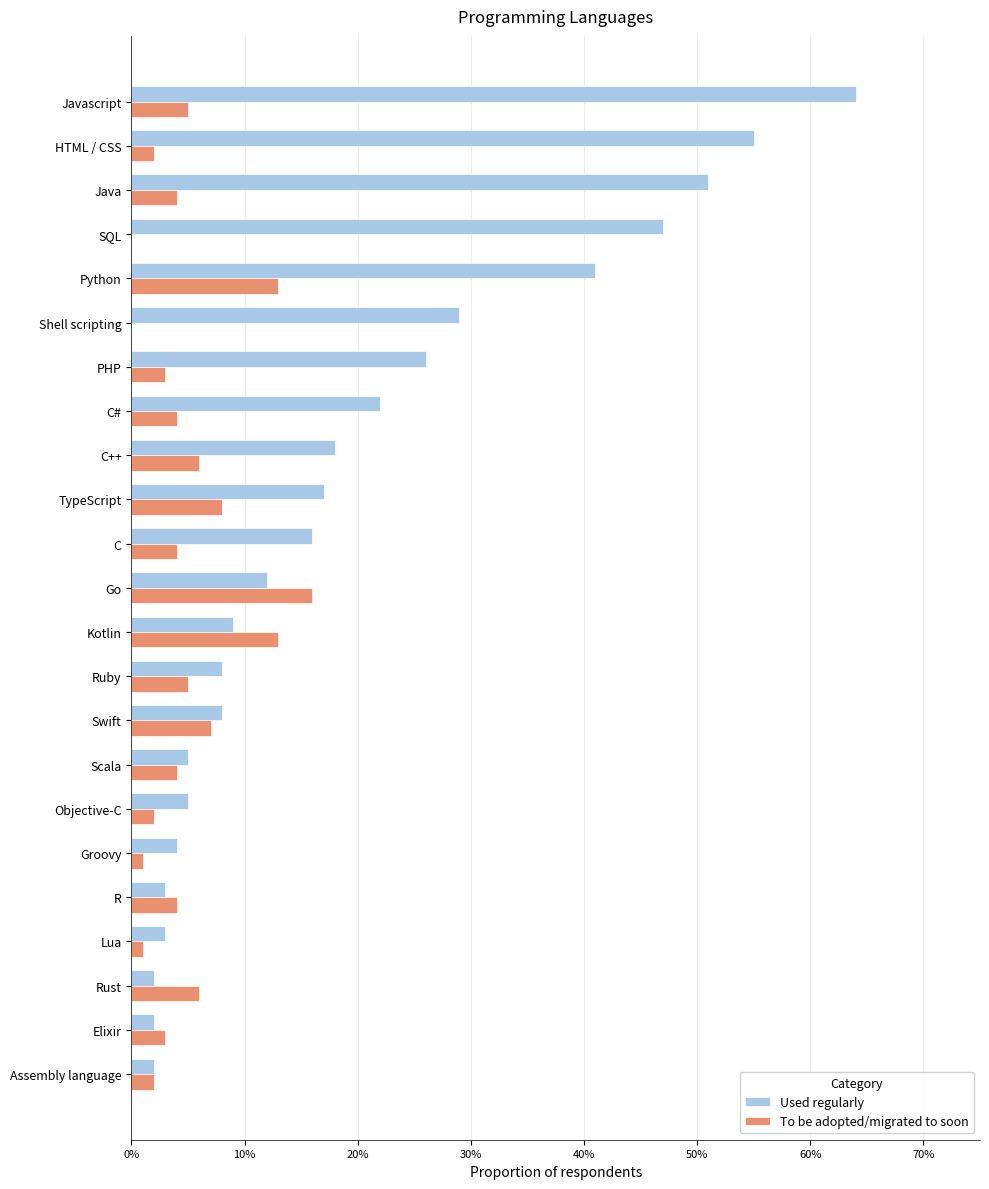

What are all the series names shown in the legend?

Used regularly, To be adopted/migrated to soon